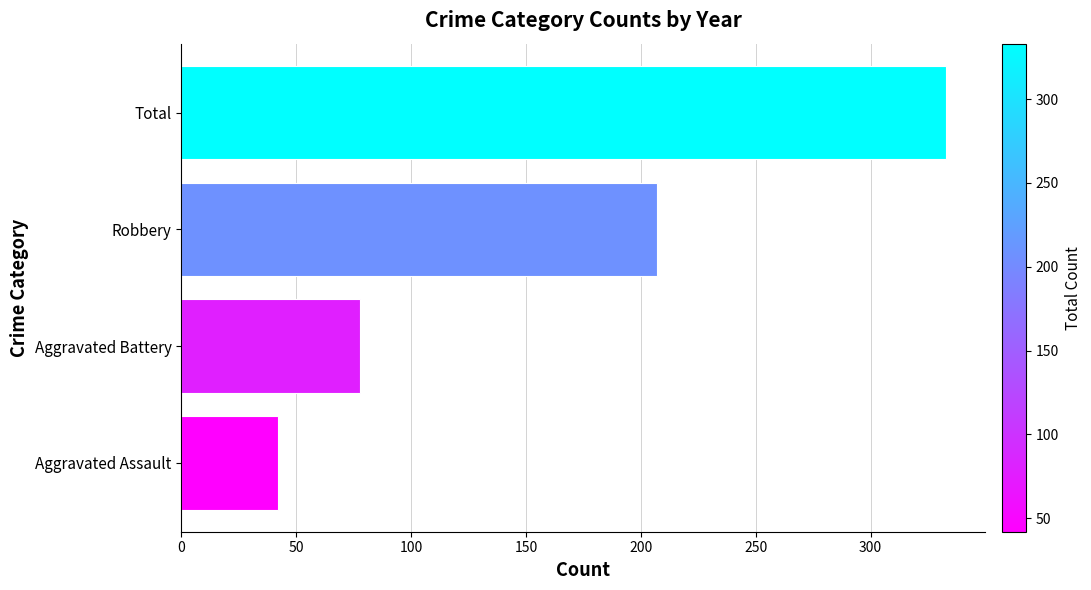

What is the maximum value shown in the chart?

333